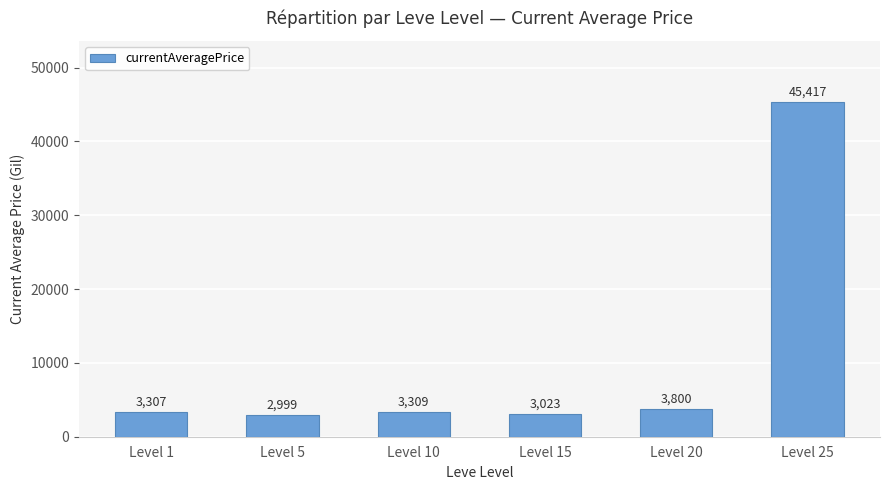

What is the difference between the maximum and minimum values?

42418